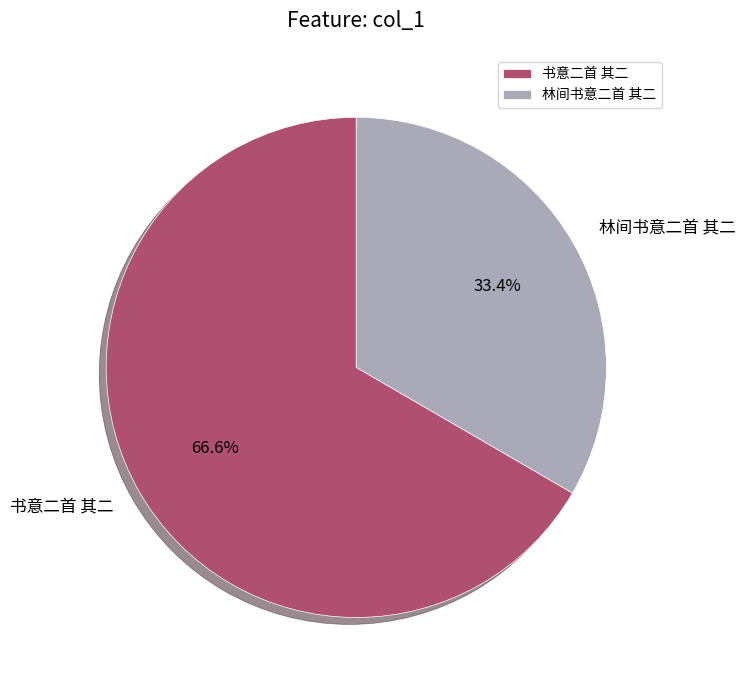

Count the number of slices in the pie.

2